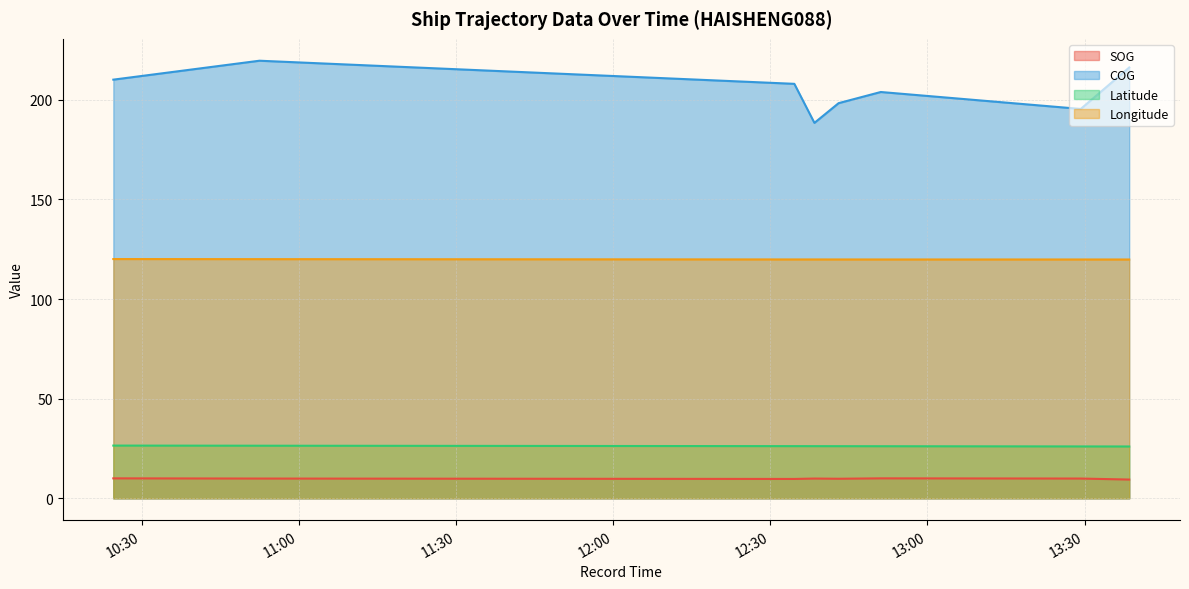

How many data points in COG are less than 208?

5